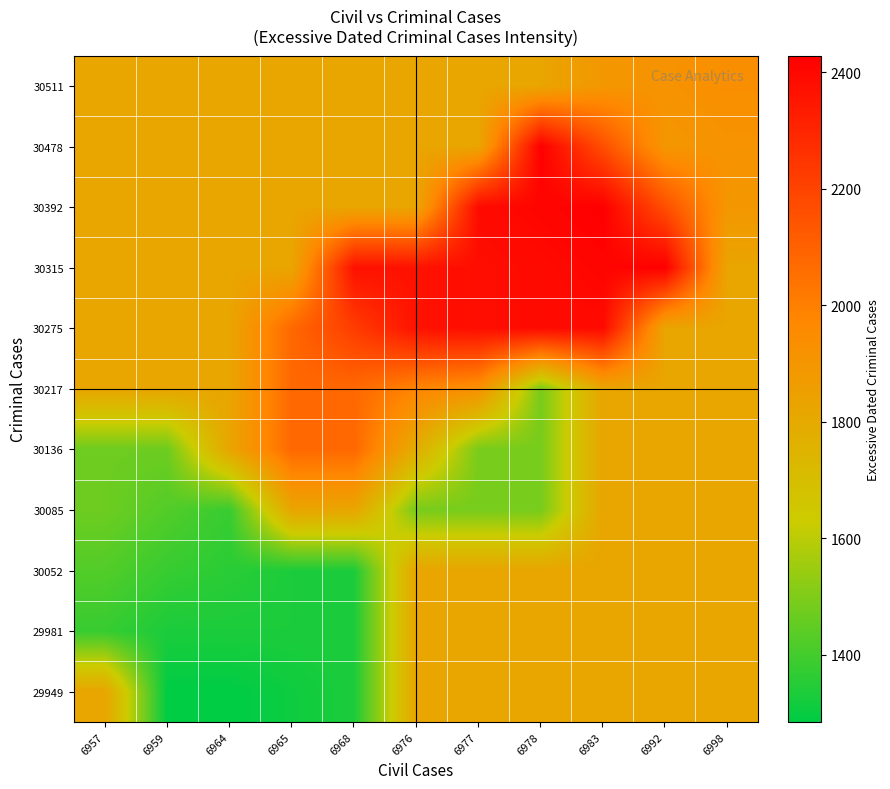

What is the spread (max minus min) of values at 6968?

1034.0